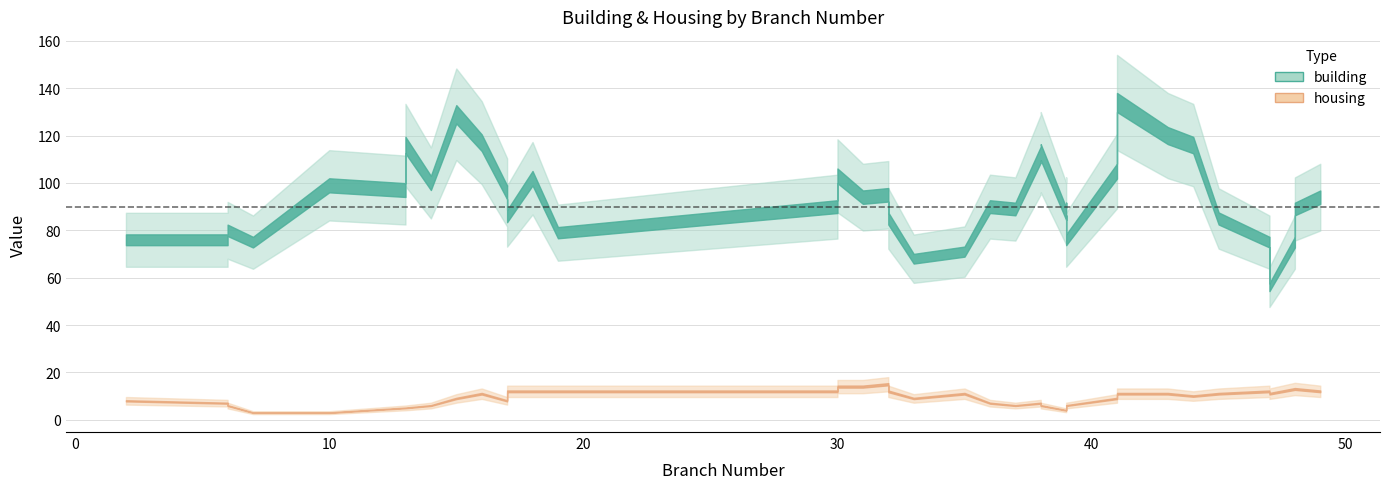

Rank the series at 41 from highest to lowest value.

building, housing